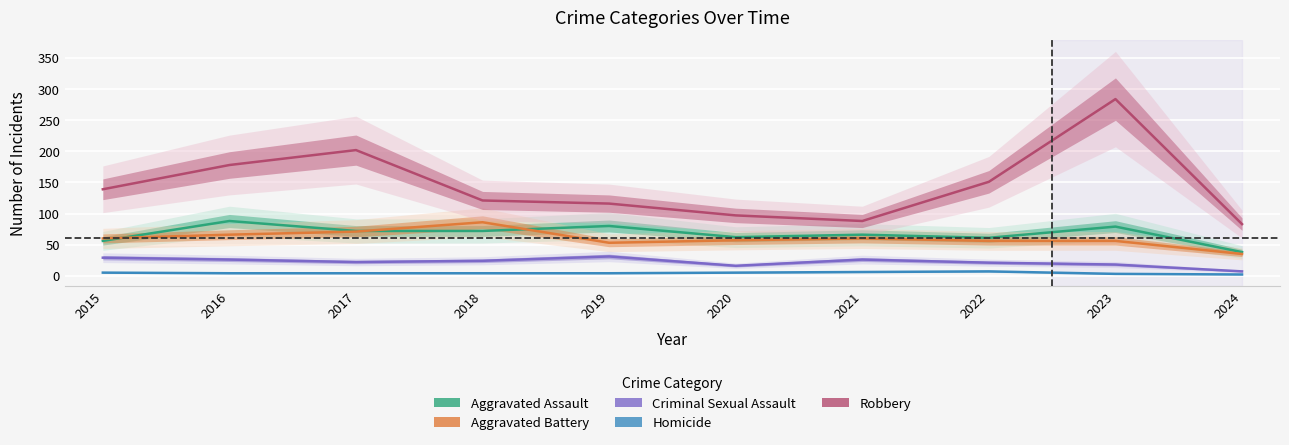

Between 2019 and 2021, which series saw the biggest shift?

Robbery